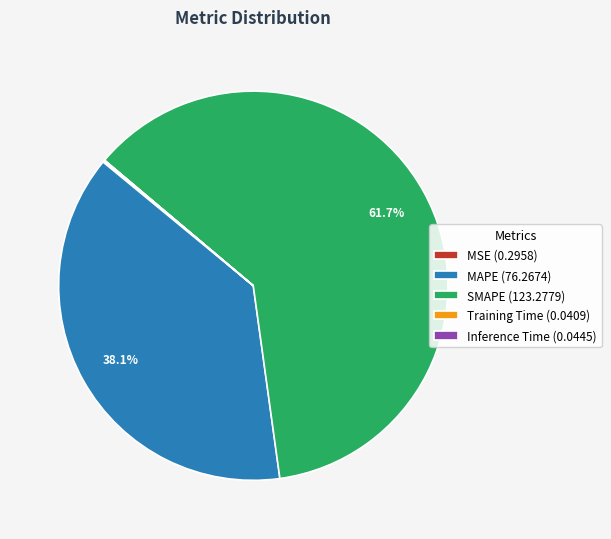

What is the ratio of the value at MAPE (76.2674) to the value at SMAPE (123.2779)?

0.6